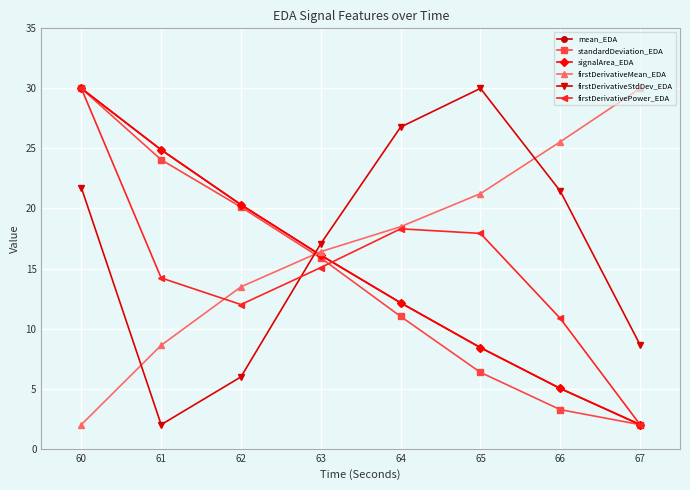

Reading right to left, extract all data points from this chart.

mean_EDA: 67=2.0	66=5.0	65=8.4	64=12.1	63=16.1	62=20.3	61=24.9	60=30.0
standardDeviation_EDA: 67=2.0	66=3.2	65=6.4	64=11.0	63=15.9	62=20.1	61=24.1	60=30.0
signalArea_EDA: 67=2.0	66=5.0	65=8.4	64=12.1	63=16.1	62=20.3	61=24.9	60=30.0
firstDerivativeMean_EDA: 67=30.0	66=25.6	65=21.2	64=18.5	63=16.4	62=13.5	61=8.6	60=2.0
firstDerivativeStdDev_EDA: 67=8.6	66=21.4	65=30.0	64=26.8	63=17.1	62=6.0	61=2.0	60=21.7
firstDerivativePower_EDA: 67=2.0	66=10.8	65=17.9	64=18.3	63=15.1	62=12.0	61=14.2	60=30.0